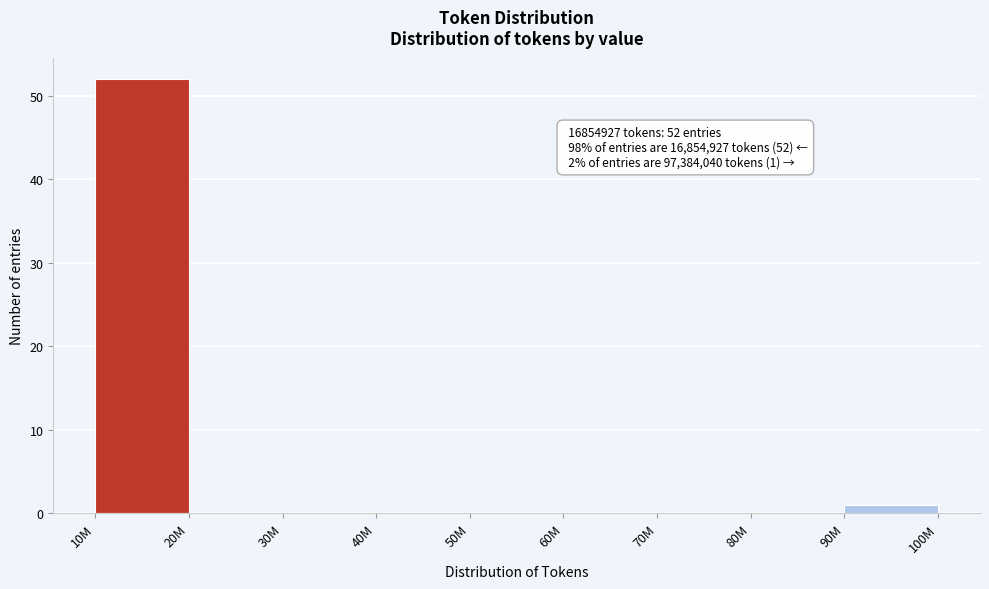

Reading left to right, transcribe all the data shown in this chart.

10M=52	20M=0	30M=0	40M=0	50M=0	60M=0	70M=0	80M=0	90M=1